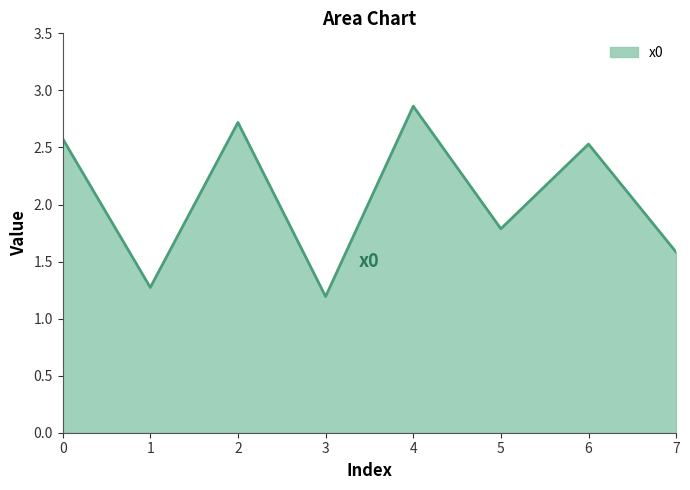

The chart shows a value of 3.4 at 6. True or false?

False